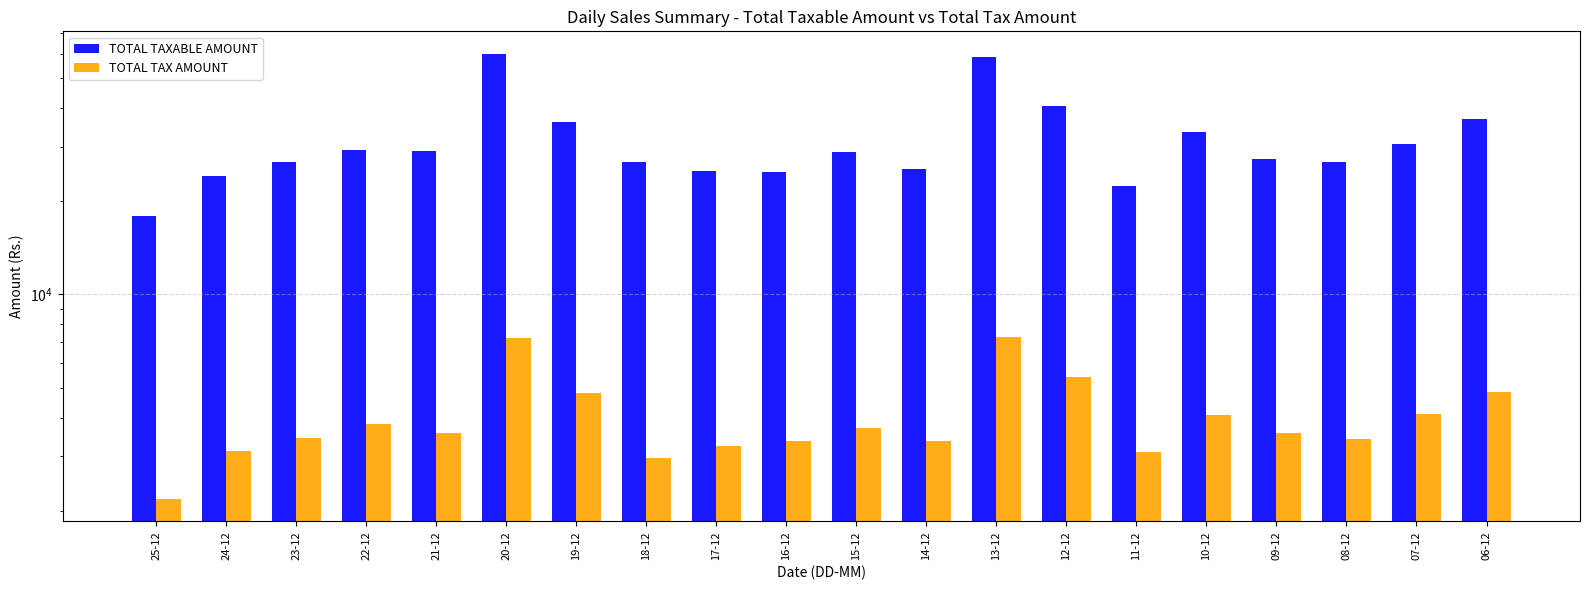

What is the difference between the second highest and second lowest values in the TOTAL TAX AMOUNT series?

4288.3